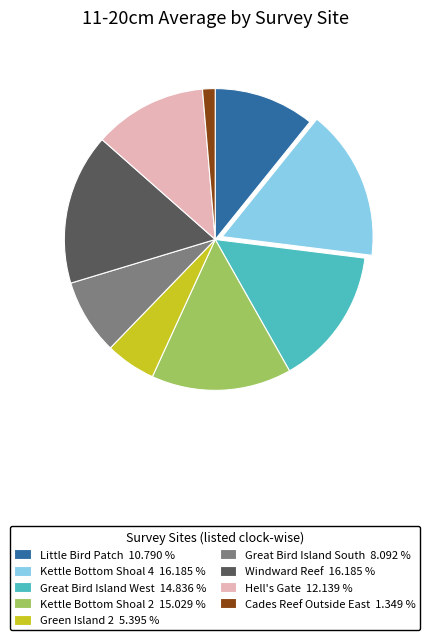

Does Windward Reef 16.185 % account for over 50% of the chart?

No